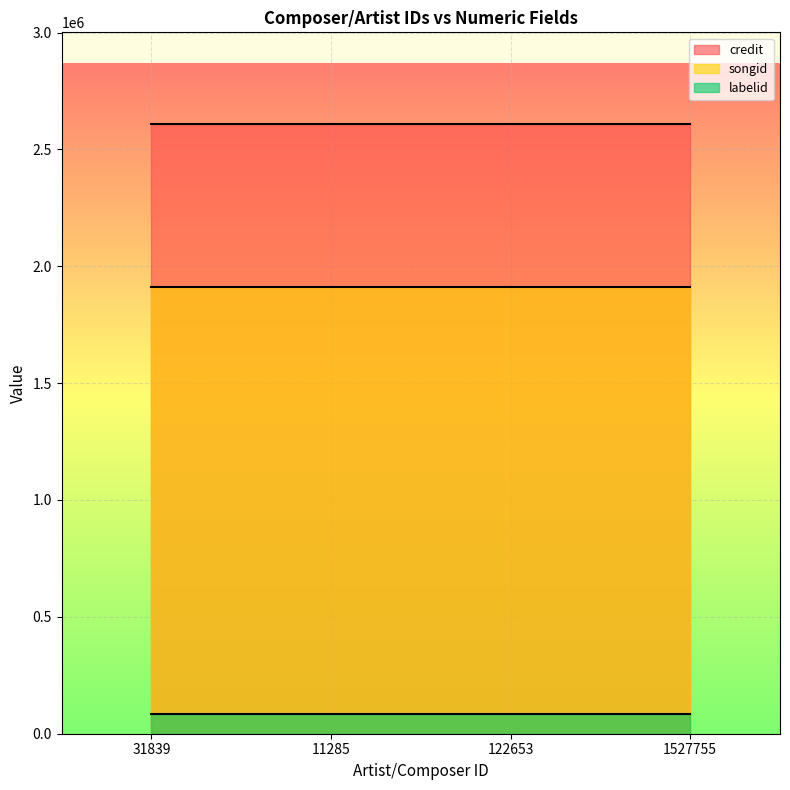

How many data points does each series have?

4